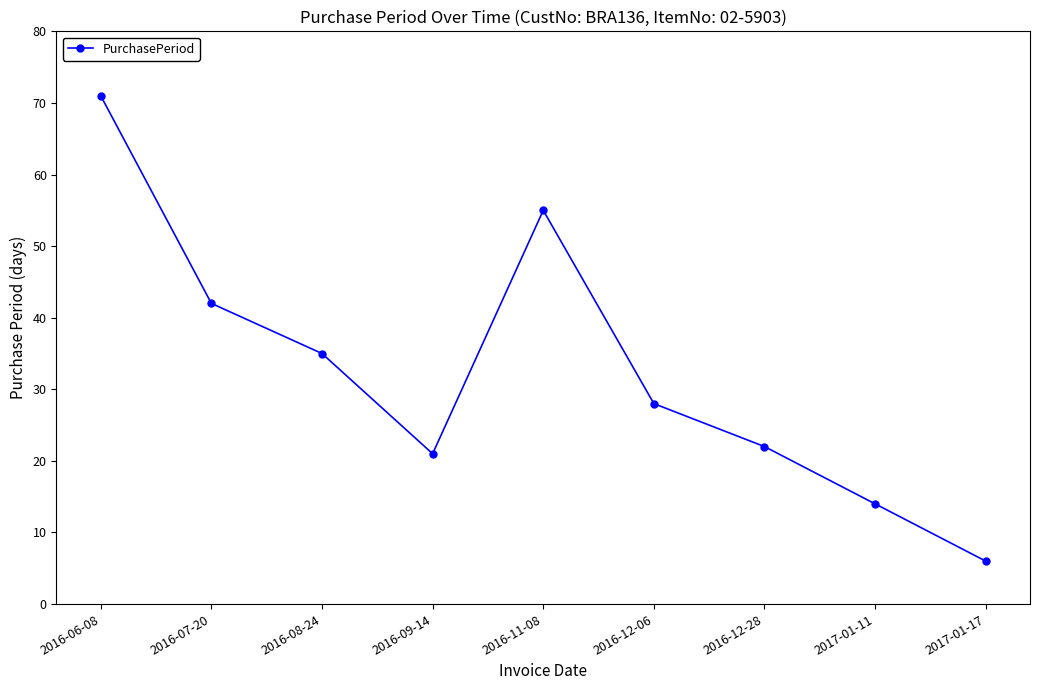

What position from the left is 2017-01-11?

8